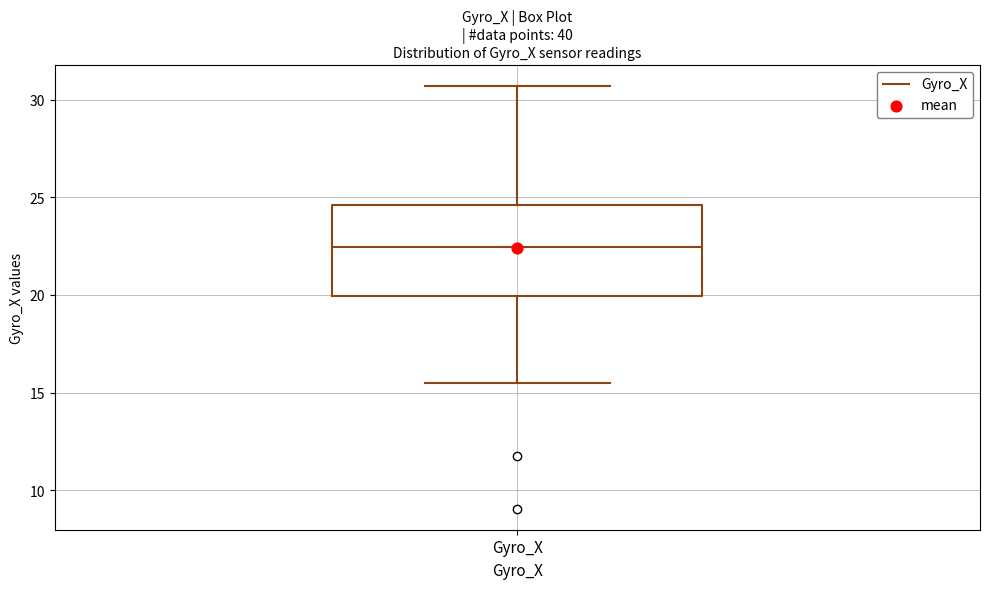

Where is the lower edge of the box for Gyro_X on the y-axis? The values are not printed on the chart, so give them approximately, as read against the axis.

20.0